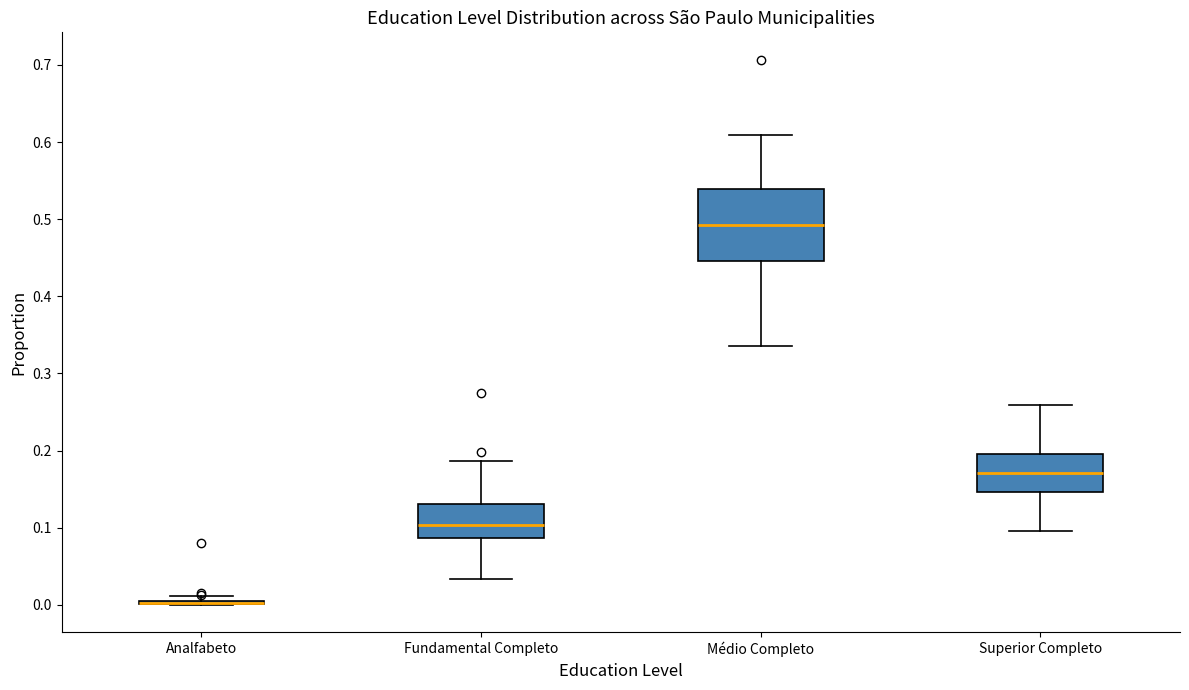

Where does the upper whisker of the box for Superior Completo end on the y-axis? The values are not printed on the chart, so give them approximately, as read against the axis.

0.26